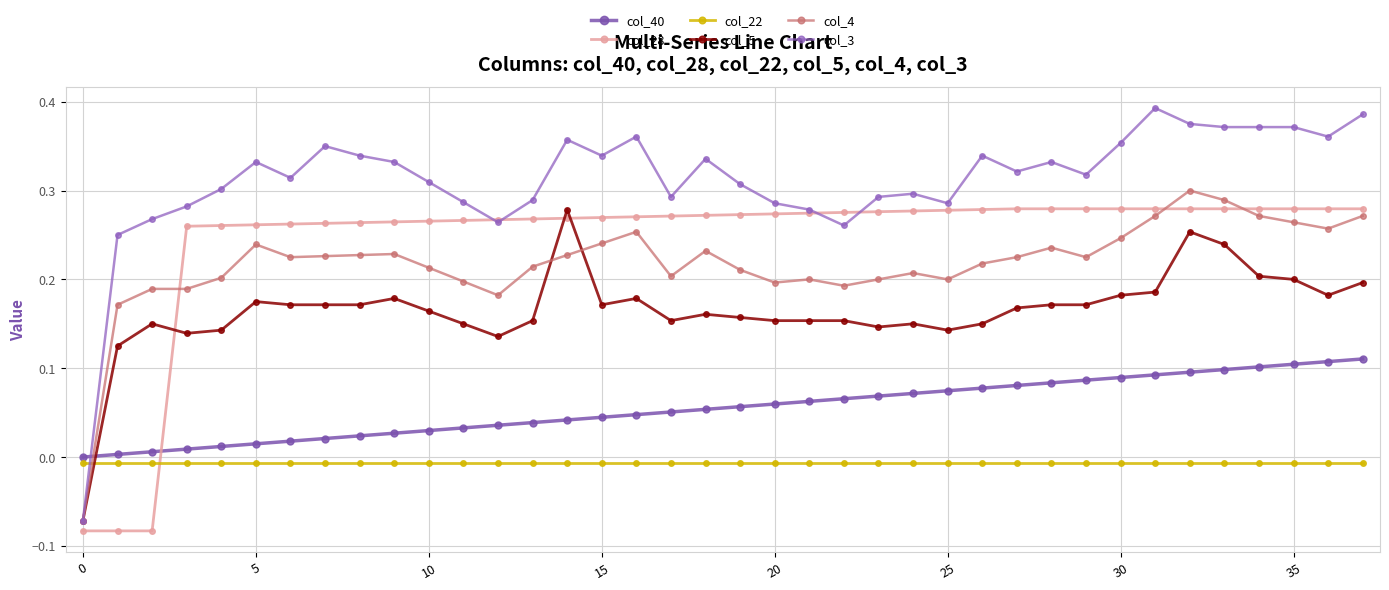

How many lines are shown in the chart?

6